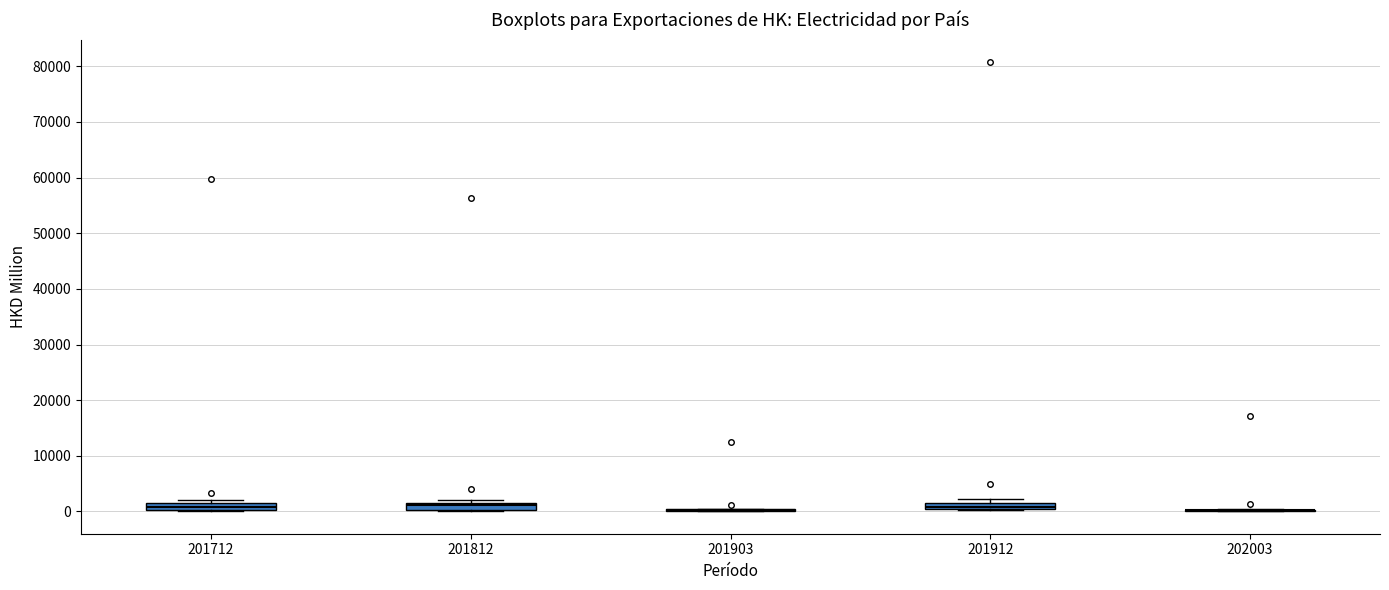

Where does the median line of the box at x = 201912 sit on the y-axis? The values are not printed on the chart, so give them approximately, as read against the axis.

1000